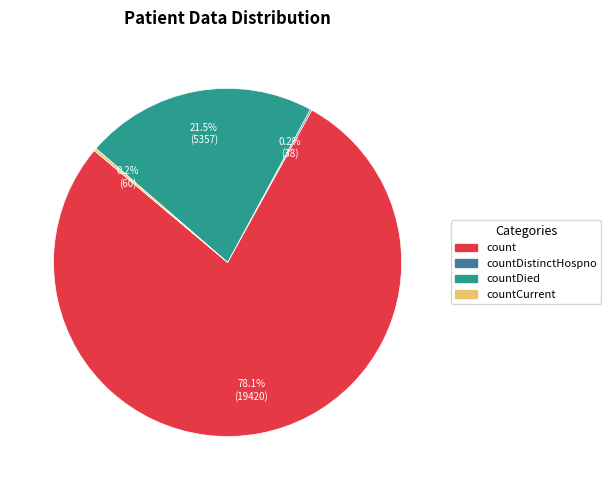

Does any single category account for the majority?

Yes